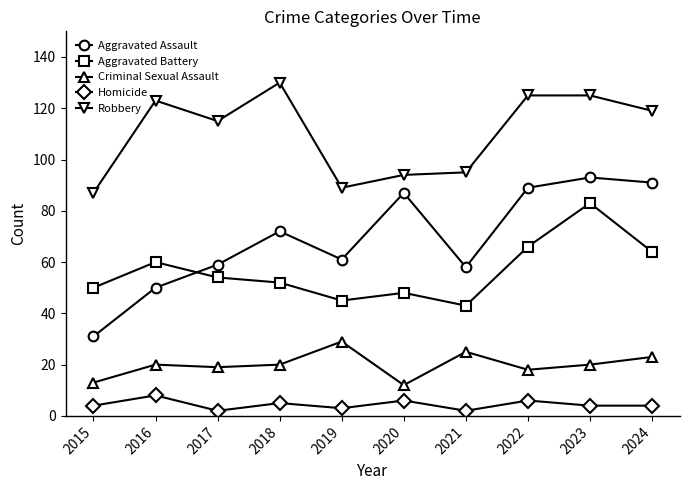

Is the value of Aggravated Battery at 2023 greater than the value of Homicide at 2017?

Yes